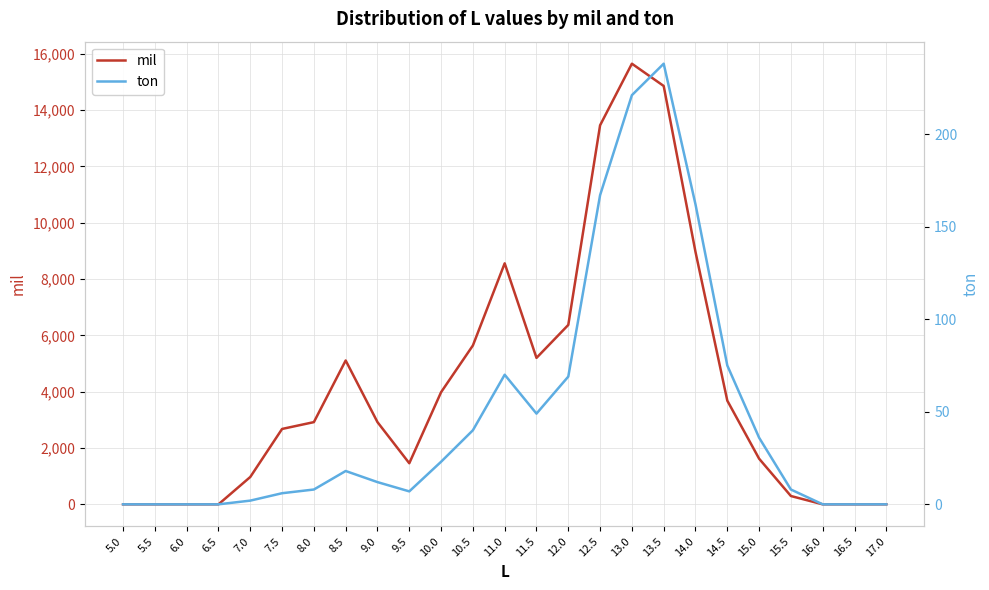

Between 10.0 and 16.5, which series saw the biggest shift?

mil